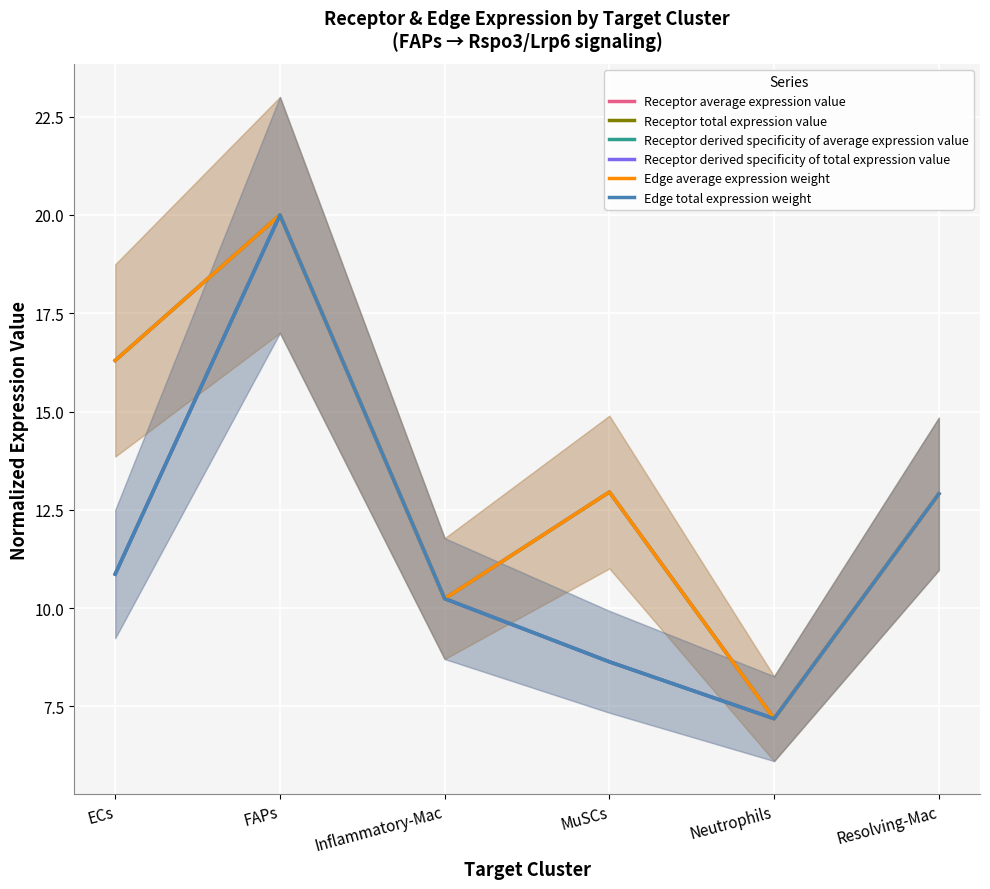

Is the value of Edge average expression weight at Neutrophils greater than the value of Receptor derived specificity of total expression value at Resolving-Mac?

No